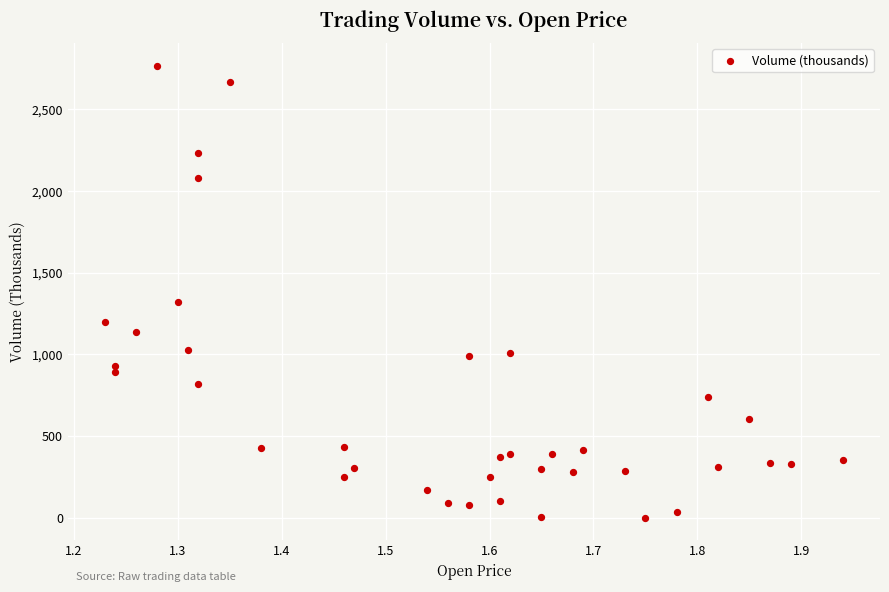

What is the range of Y values (max minus min)?

2766